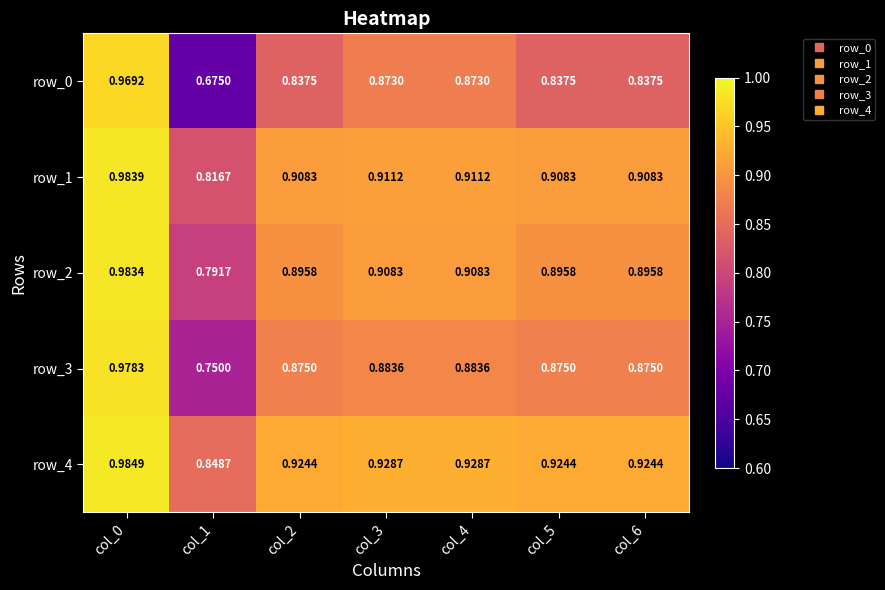

Is the value of row_0 at col_0 greater than the value of row_4 at col_3?

Yes